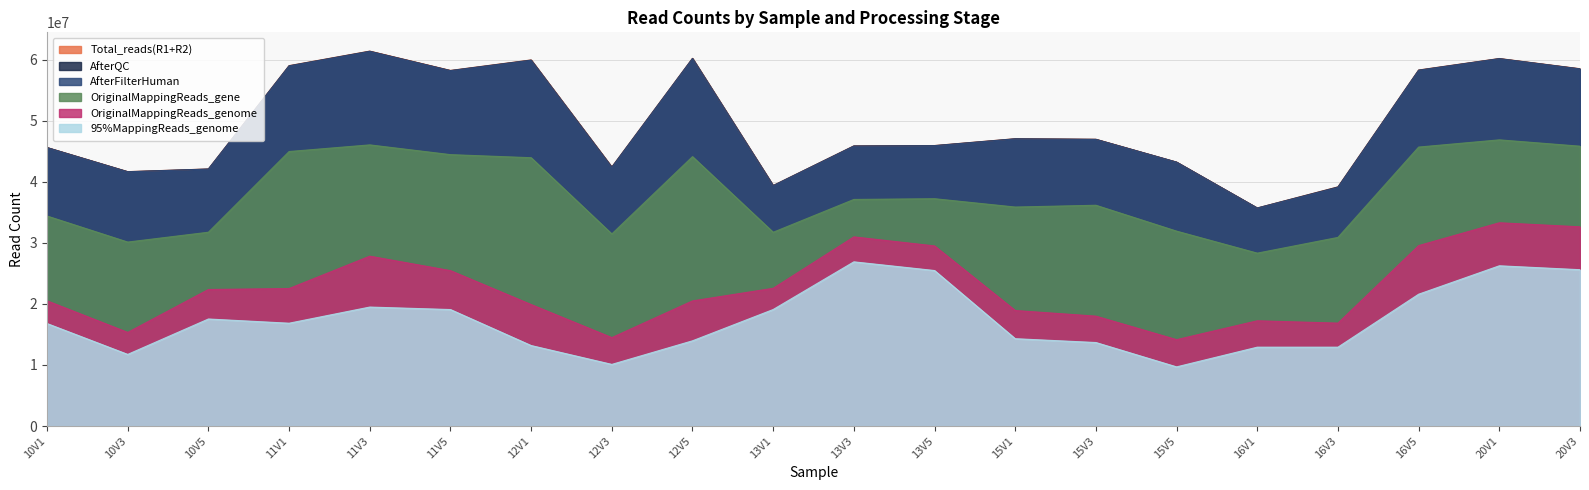

True or false: 95%MappingReads_genome and AfterFilterHuman cross at least once.

False